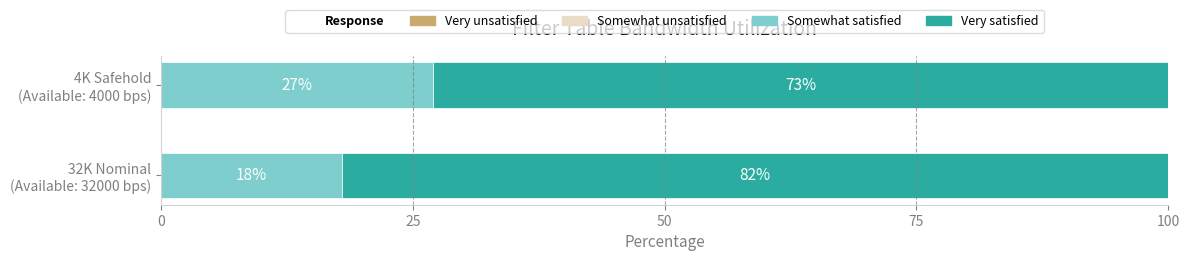

What is the highest value of the Somewhat satisfied series?

27